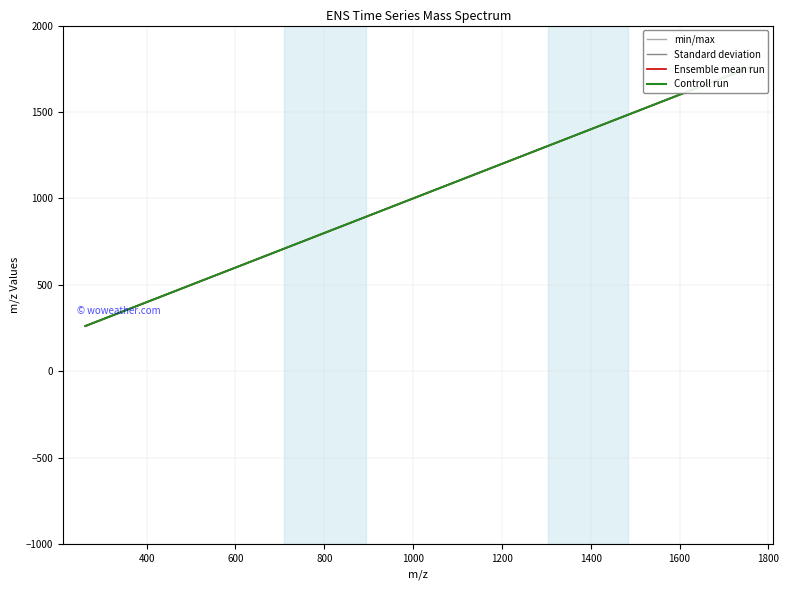

What is the sum of all min/max values?

11206.9